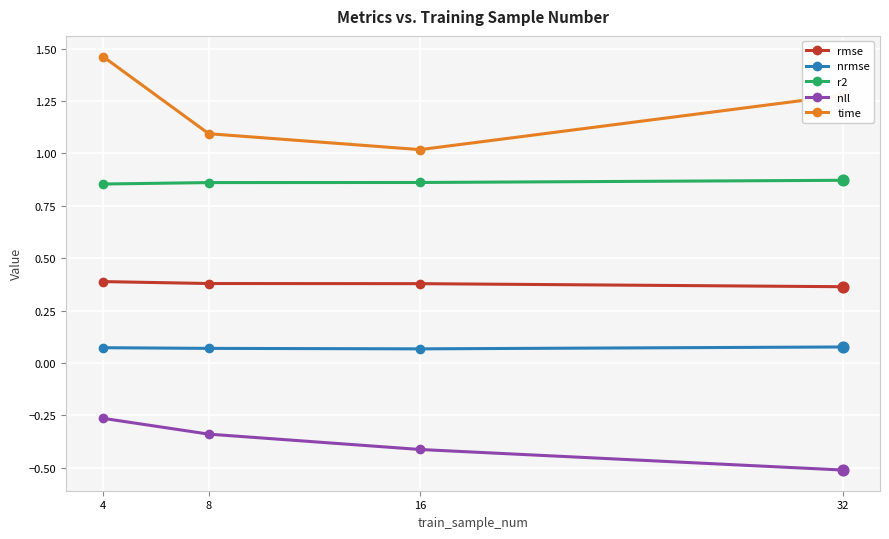

Which series has the widest spread of values?

time